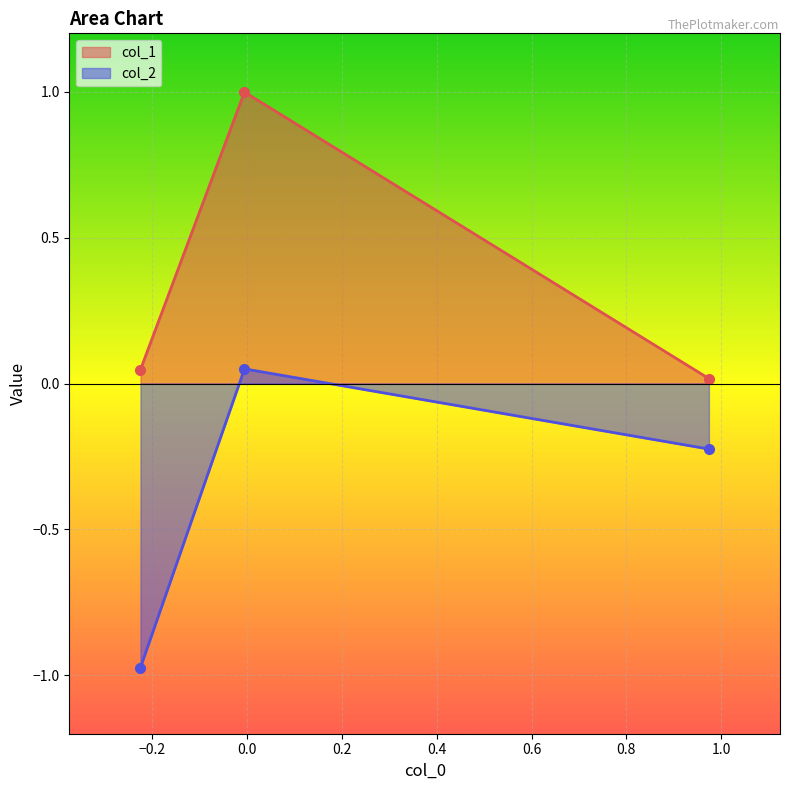

Rank the series by their maximum value, from lowest to highest.

col_2, col_1